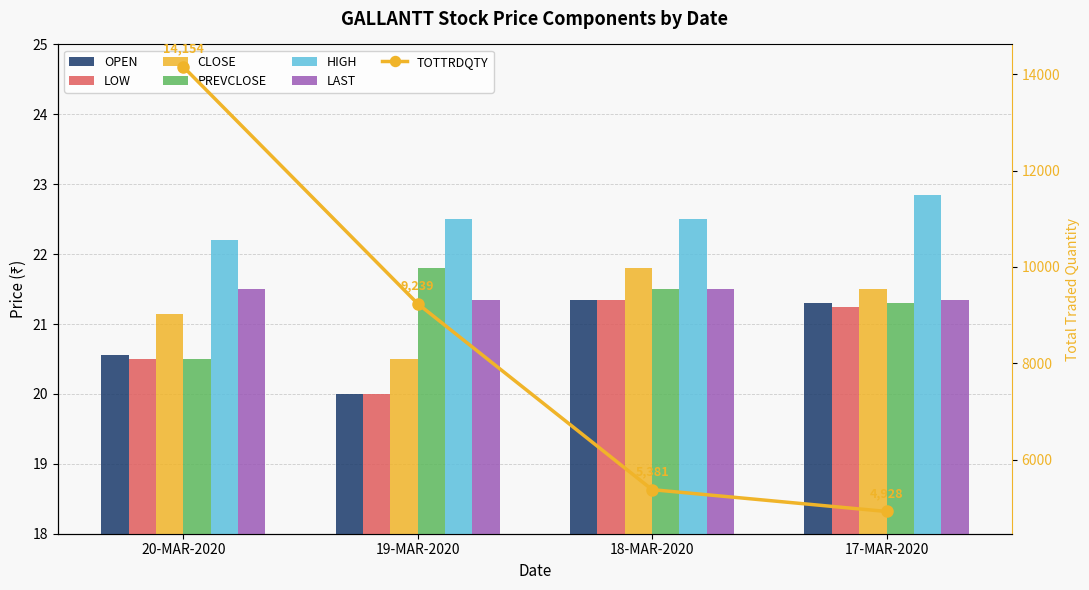

Between 18-MAR-2020 and 19-MAR-2020, which is larger?

18-MAR-2020